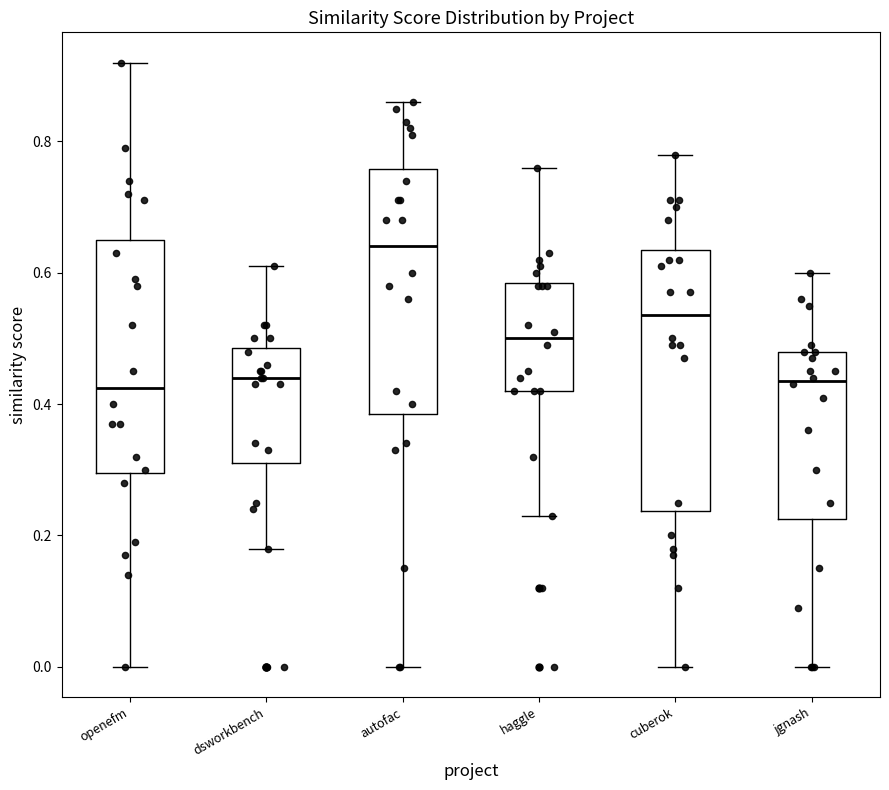

Where does the upper whisker of the box for autofac end on the y-axis? The values are not printed on the chart, so give them approximately, as read against the axis.

0.86